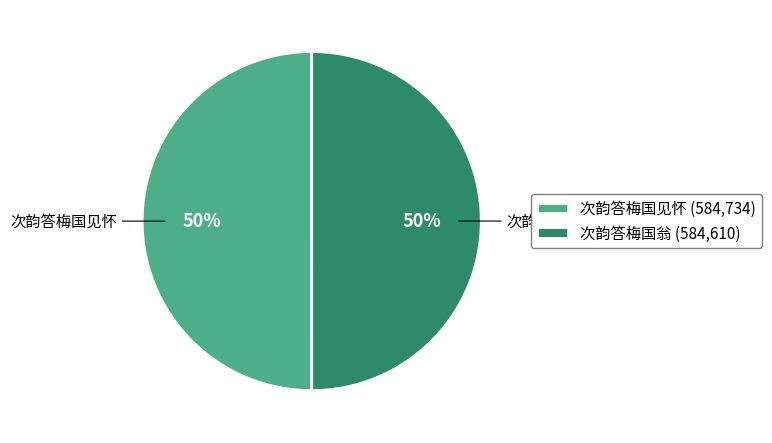

What is the ratio of the value at 次韵答梅国见怀 to the value at 次韵答梅国翁?

1.0